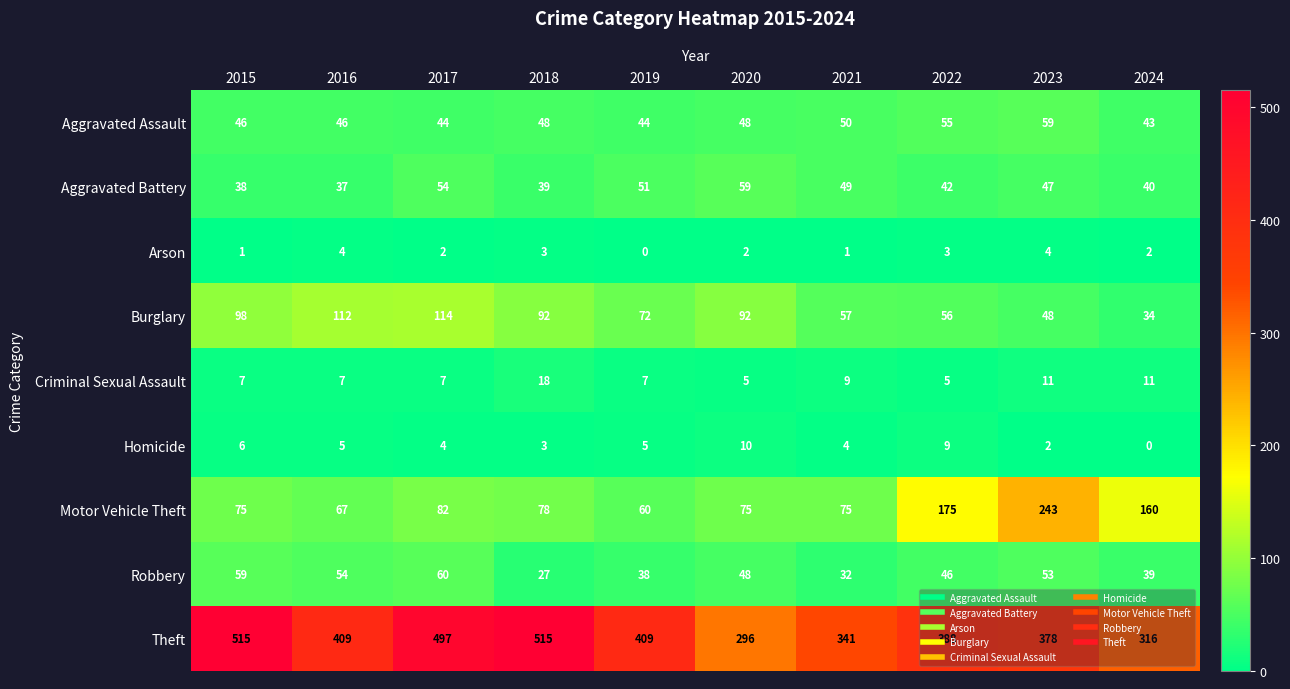

How many categories are shown in the chart?

10